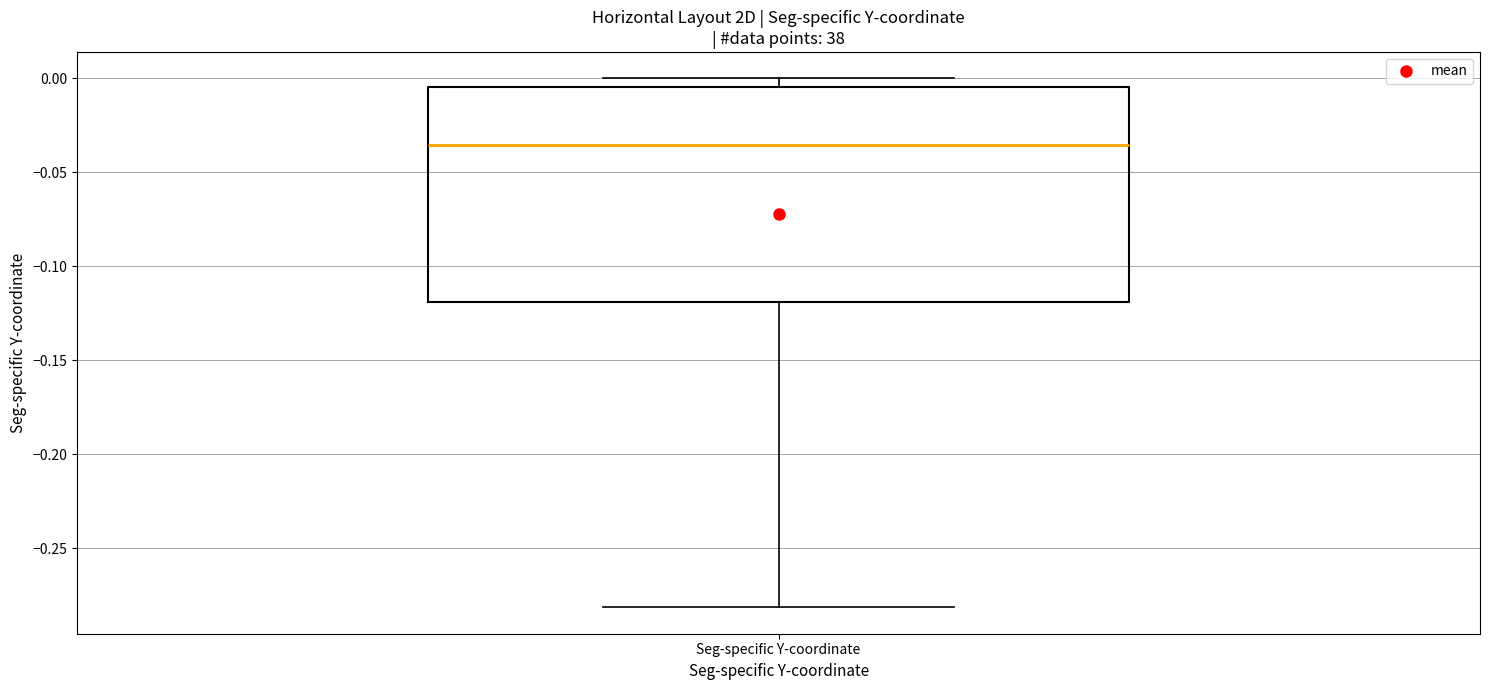

Transcribe this box plot: give where the median line is, the range the box spans, and where the two whiskers end, as read against the y-axis. The values are not printed on the chart, so give them approximately, as read against the axis.

median -0.035, box -0.120 to -0.005, whiskers -0.280 to 0.000